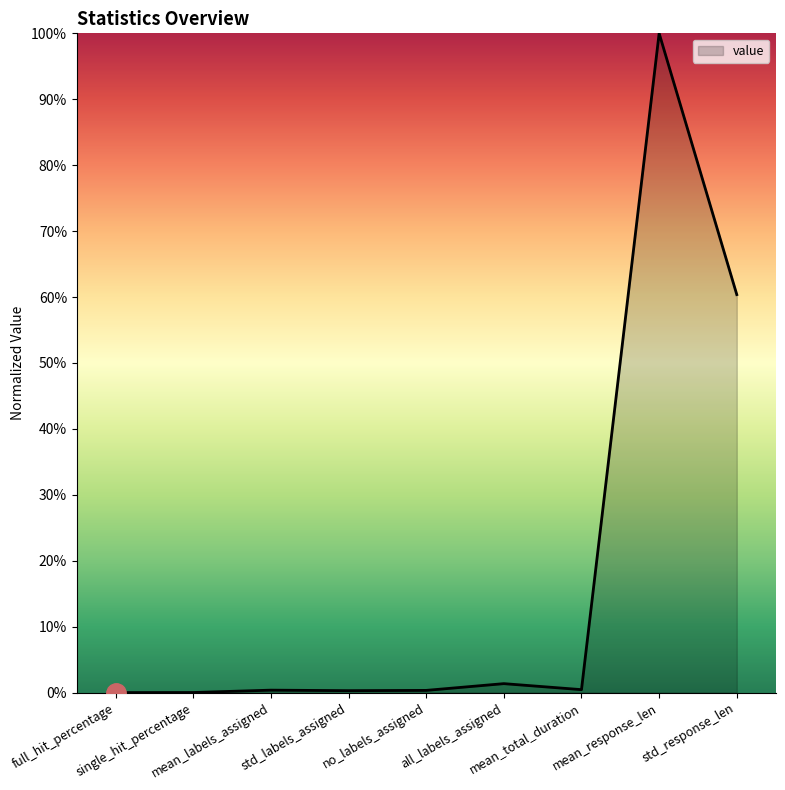

True or false: the data has more than 1 interior local peaks.

True